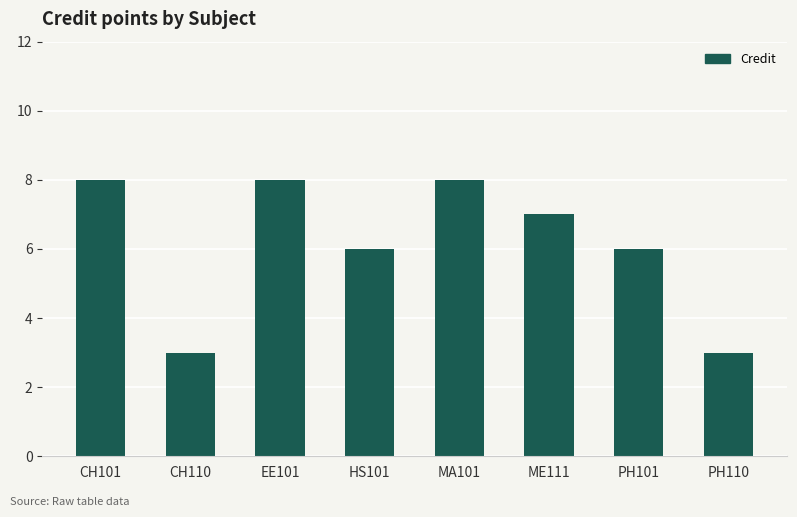

What is the label of the 8th bar from the left?

PH110